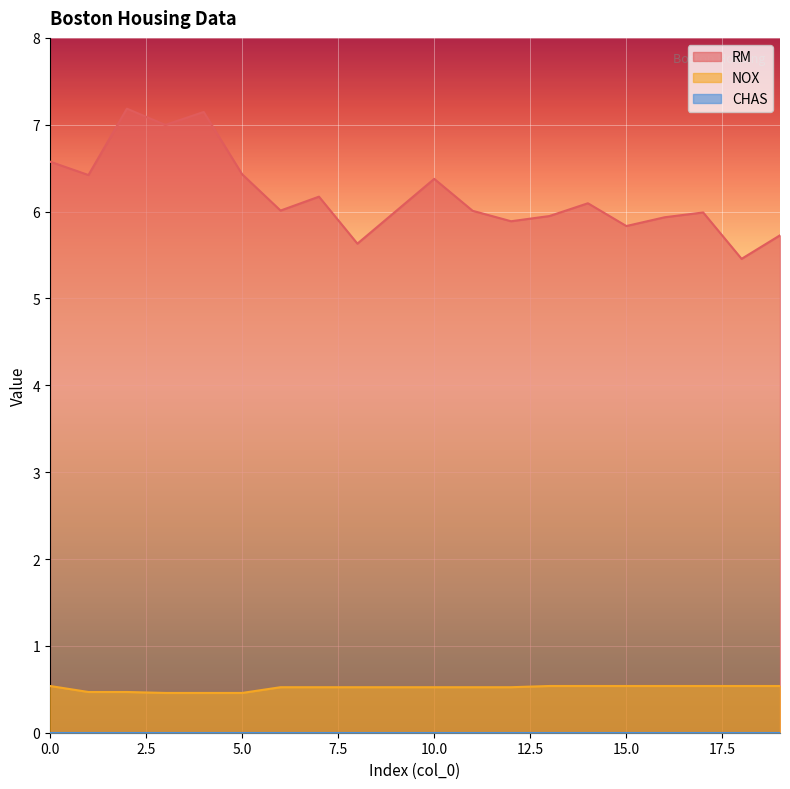

What is the value of the NOX point at the 5th from the left?

0.5